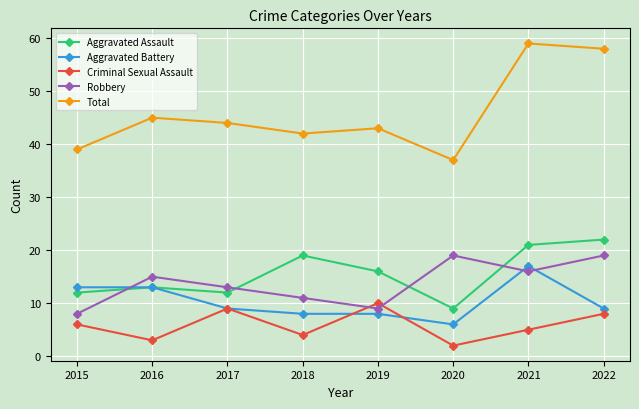

Which series has the largest range (max minus min)?

Total